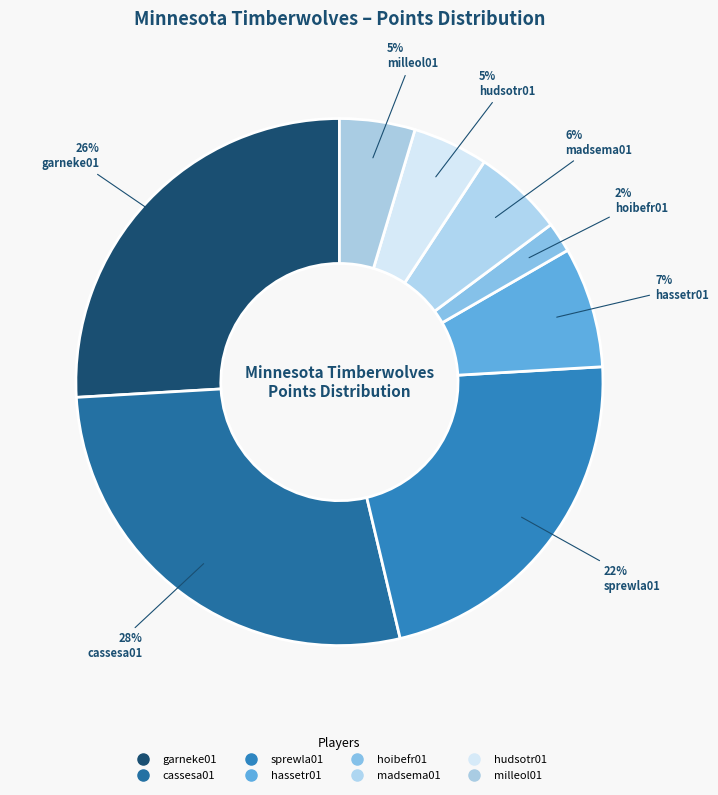

The cassesa01 slice represents 28% of the pie. True or false?

True